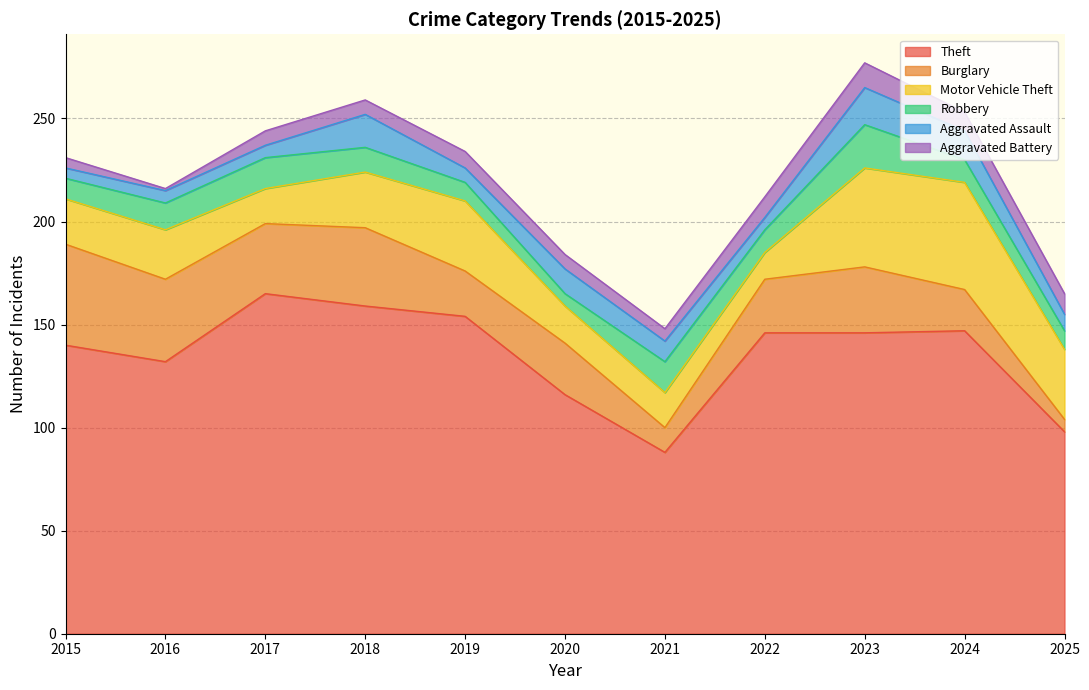

Where is the first local maximum for Aggravated Battery?

2019